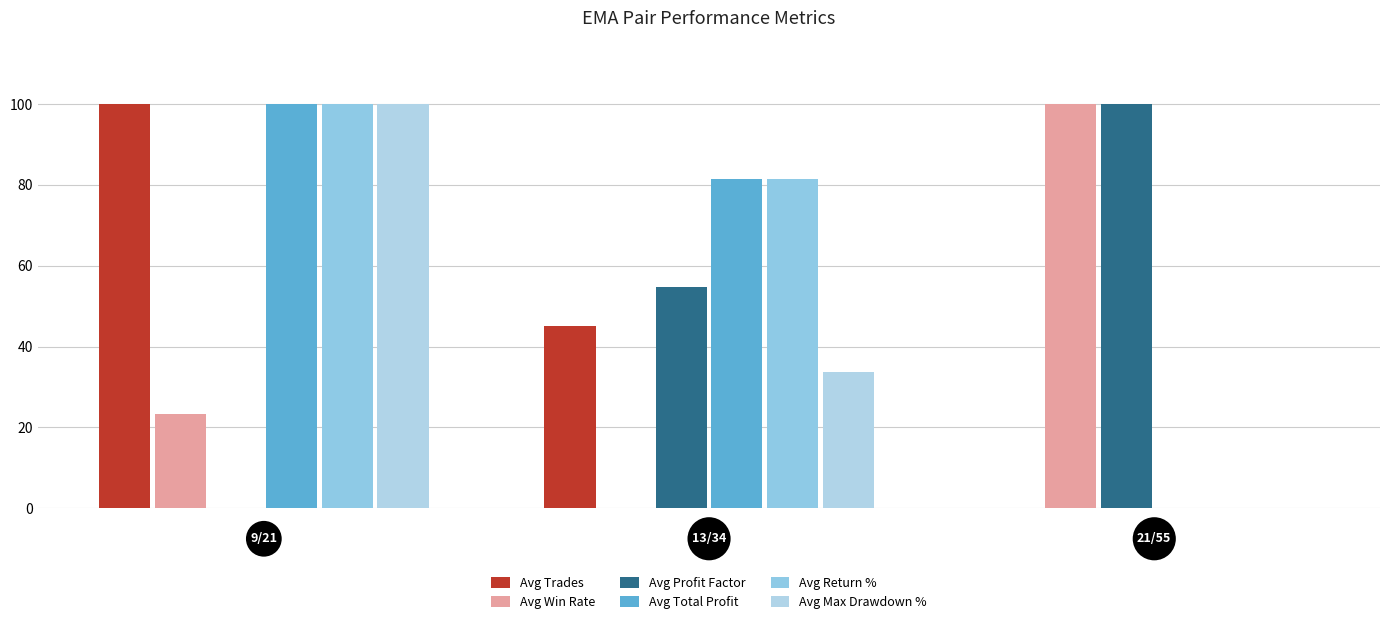

How many data points in Avg Win Rate are above 23?

2